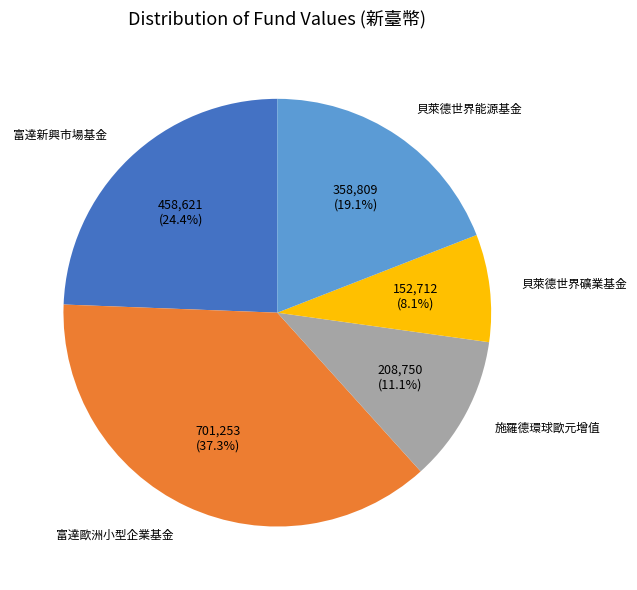

Count the number of slices in the pie.

5